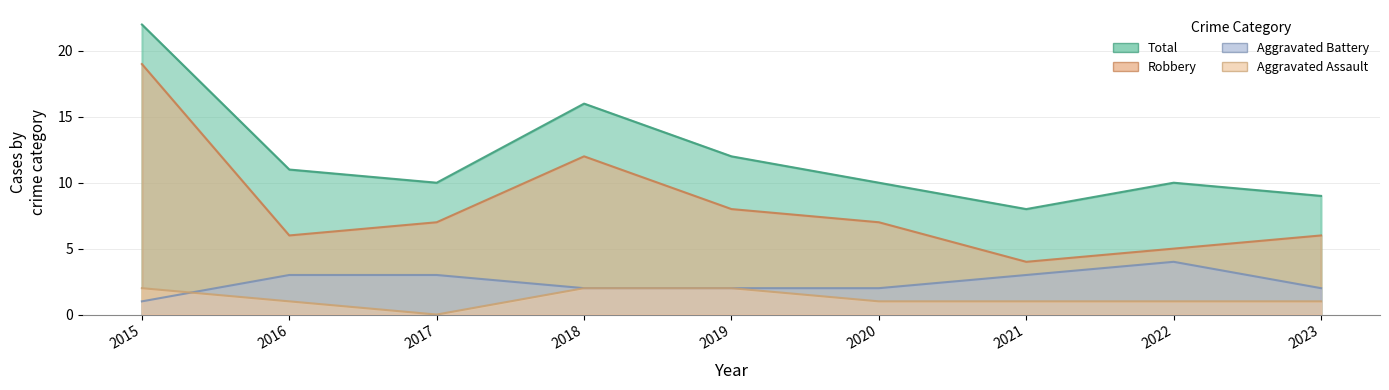

What is the difference between the second highest and second lowest values in the Robbery series?

7